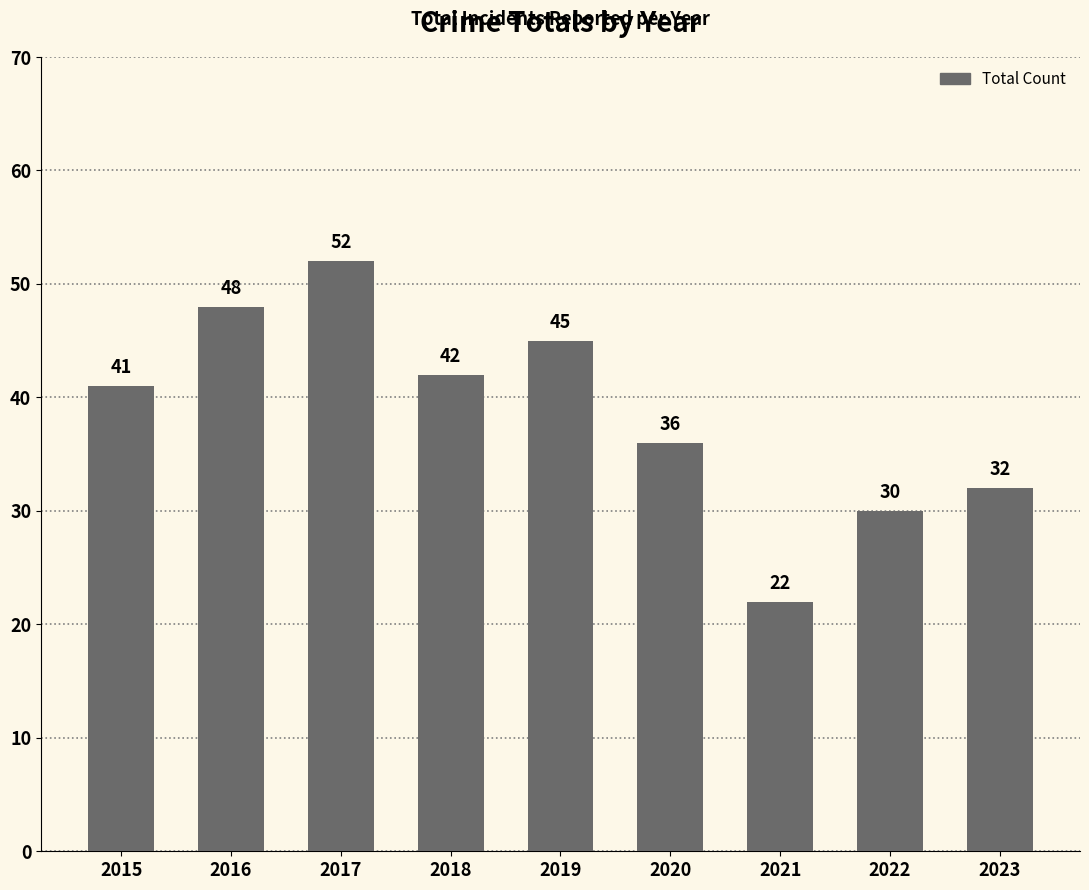

What is the average value?

39